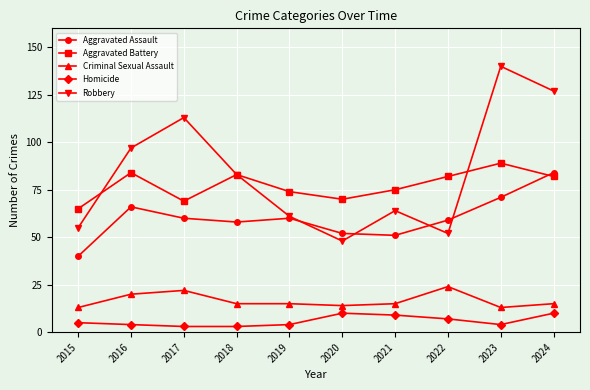

Between 2019 and 2021, which series saw the biggest shift?

Aggravated Assault